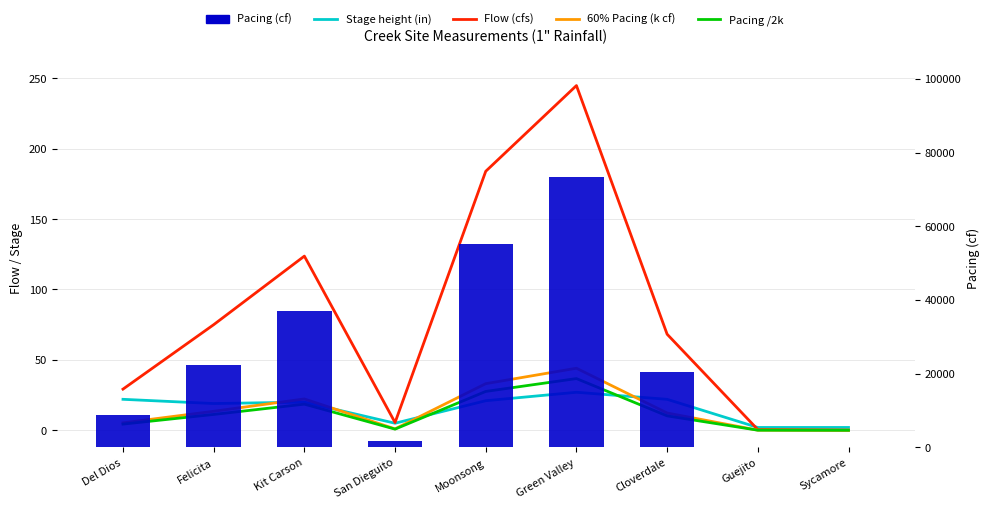

What is the average value of the 60% Pacing (k cf) series?

14.6